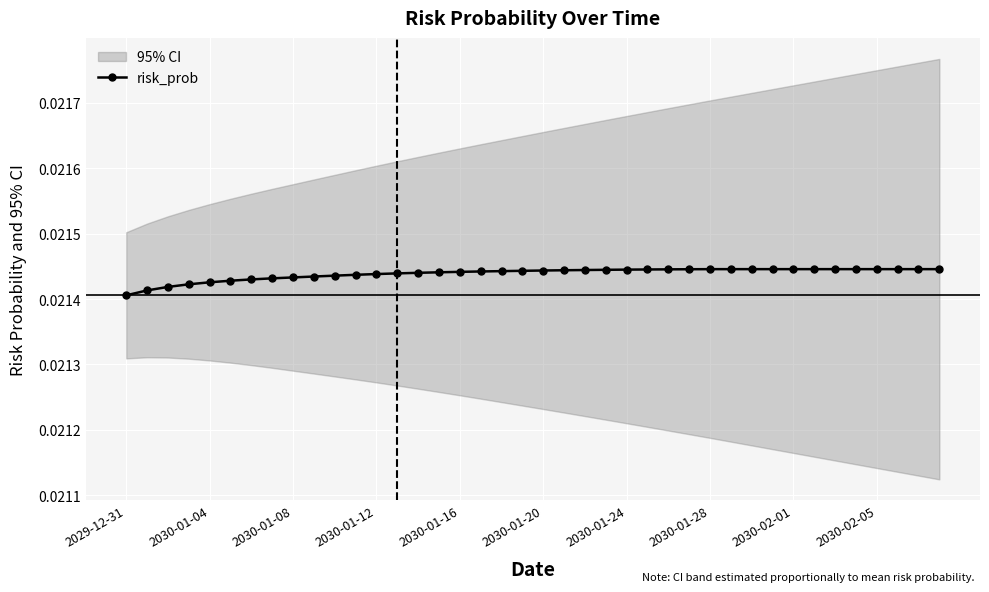

Count the risk_prob values in the range 0 to 1.

40